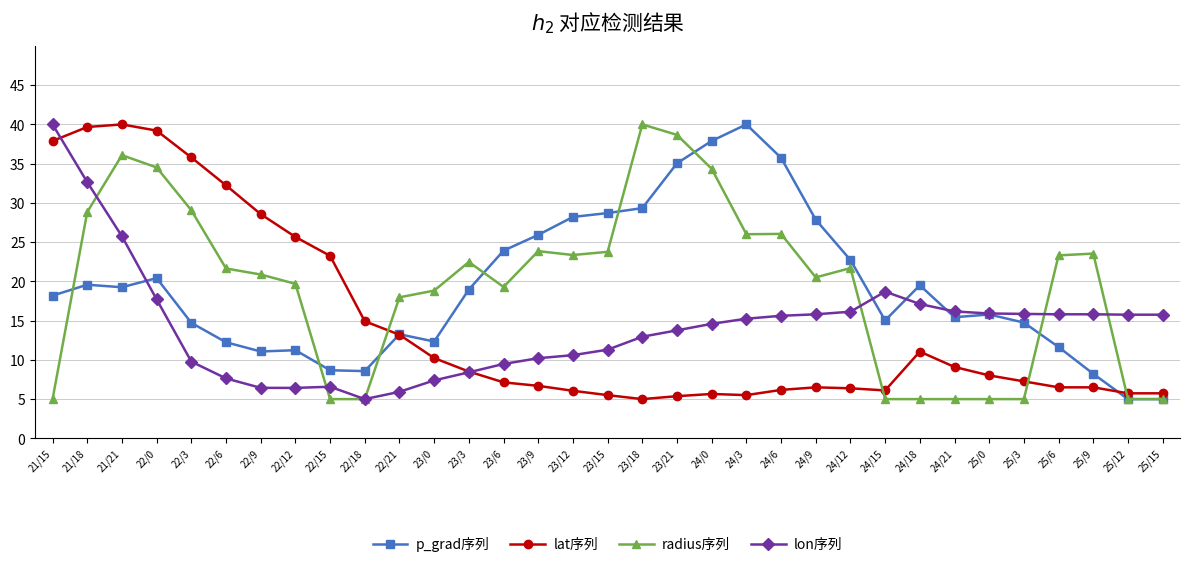

True or false: lat序列 has a value of 2.7 at 23/18.

False